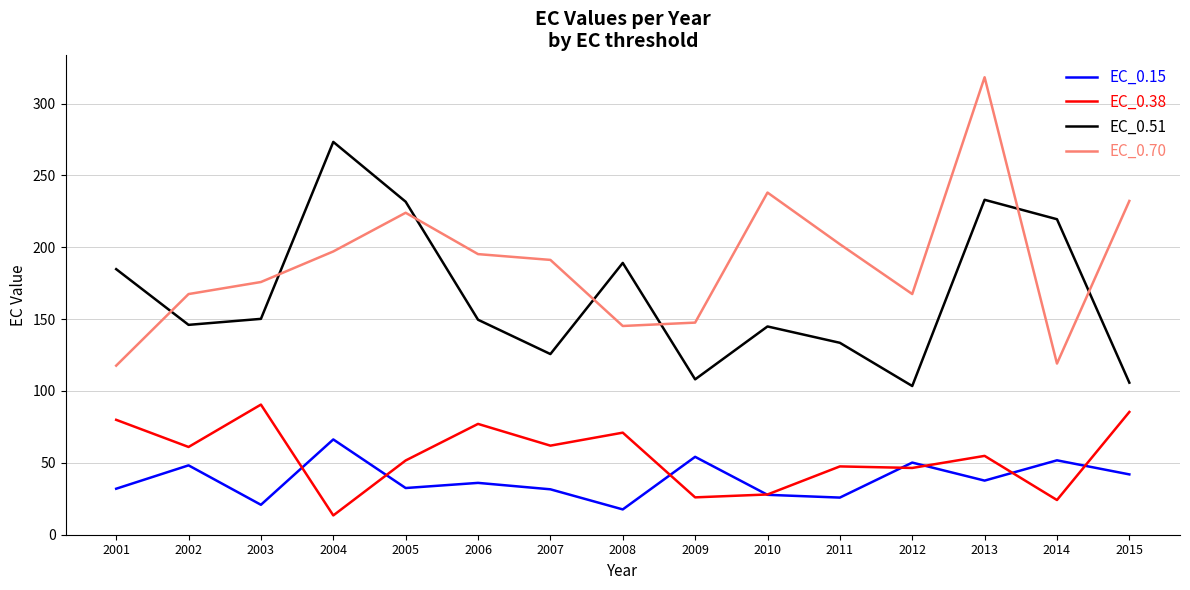

What is the difference between the EC_0.70 values at 2007 and 2001?

73.6